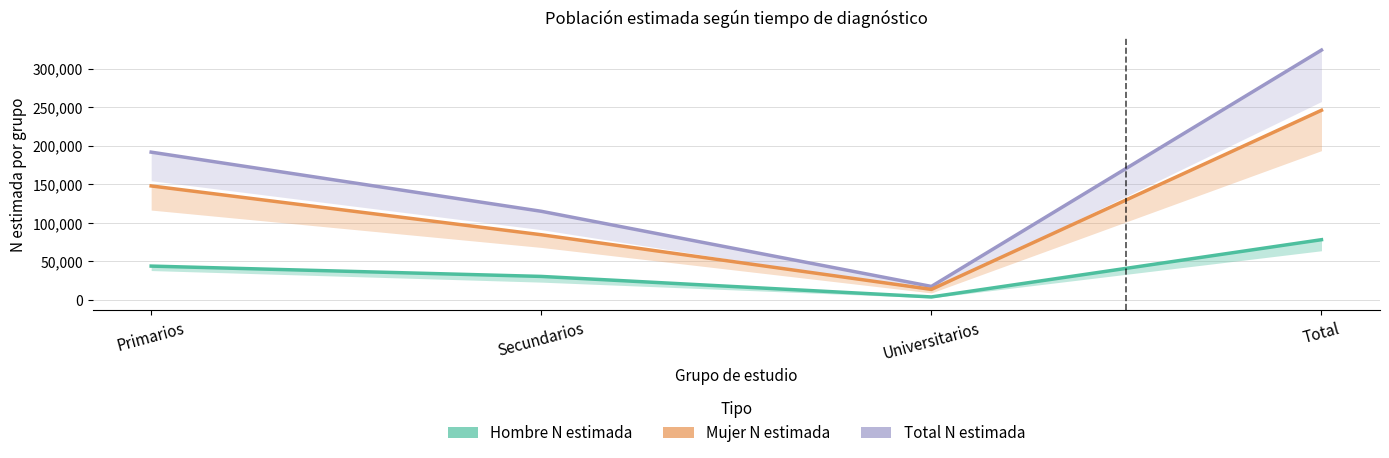

Reading left to right, list all the values displayed in this chart.

Total N estimada: 191694	114955	17458	324107
Mujer N estimada: 147855	84515	13642	246012
Hombre N estimada: 43839	30441	3816	78095